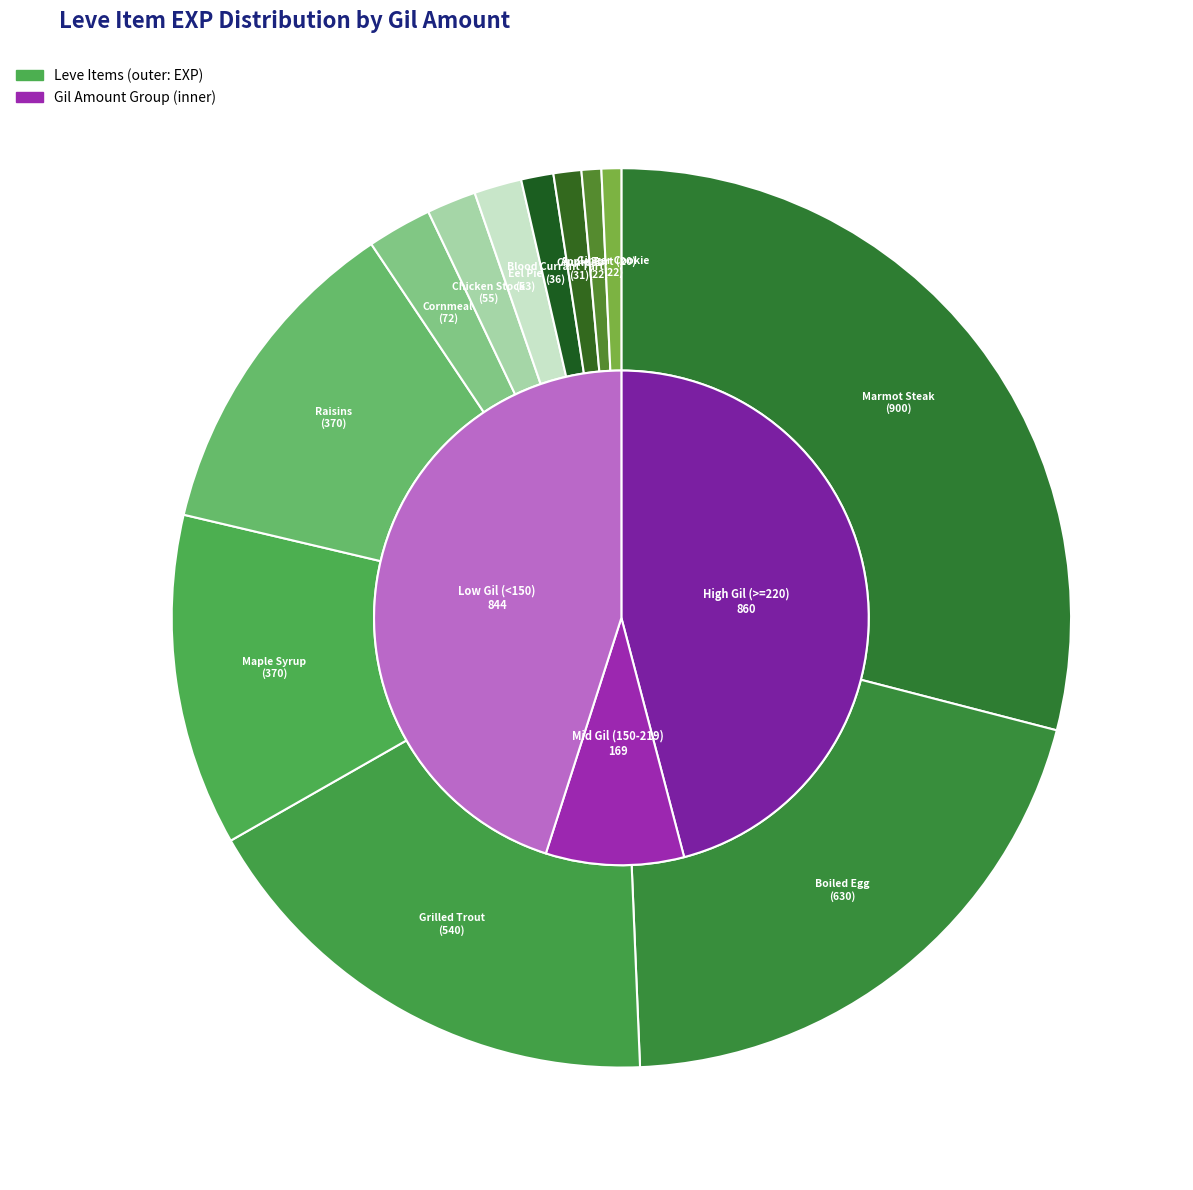

What is the smallest slice in the pie chart?

Table Salt